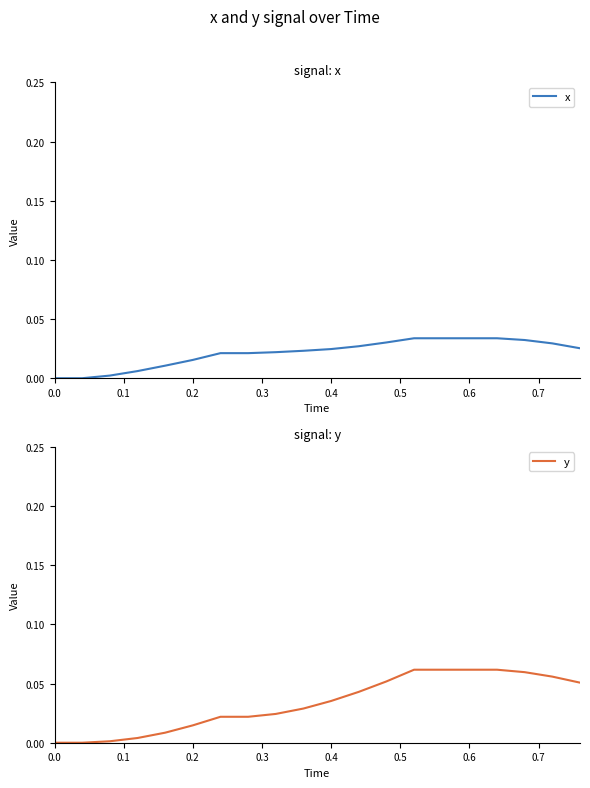

True or false: x has a value of 0.0 at 0.0.

True